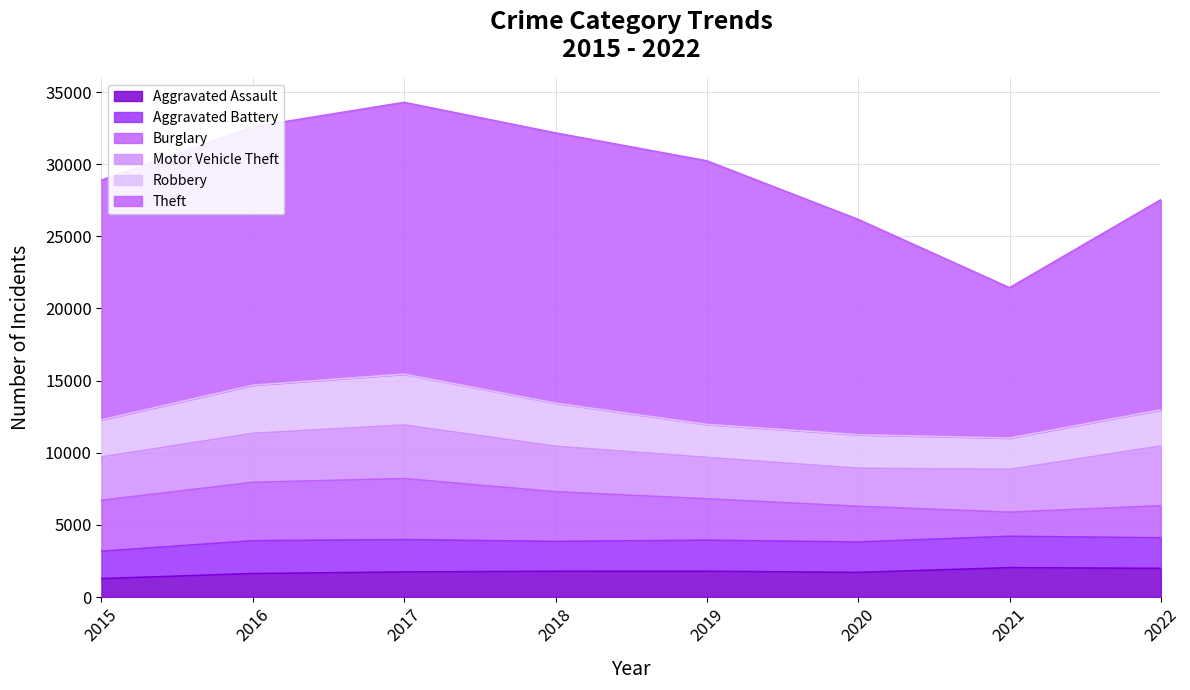

Read the Theft value at 2021, to the nearest 10.

10420